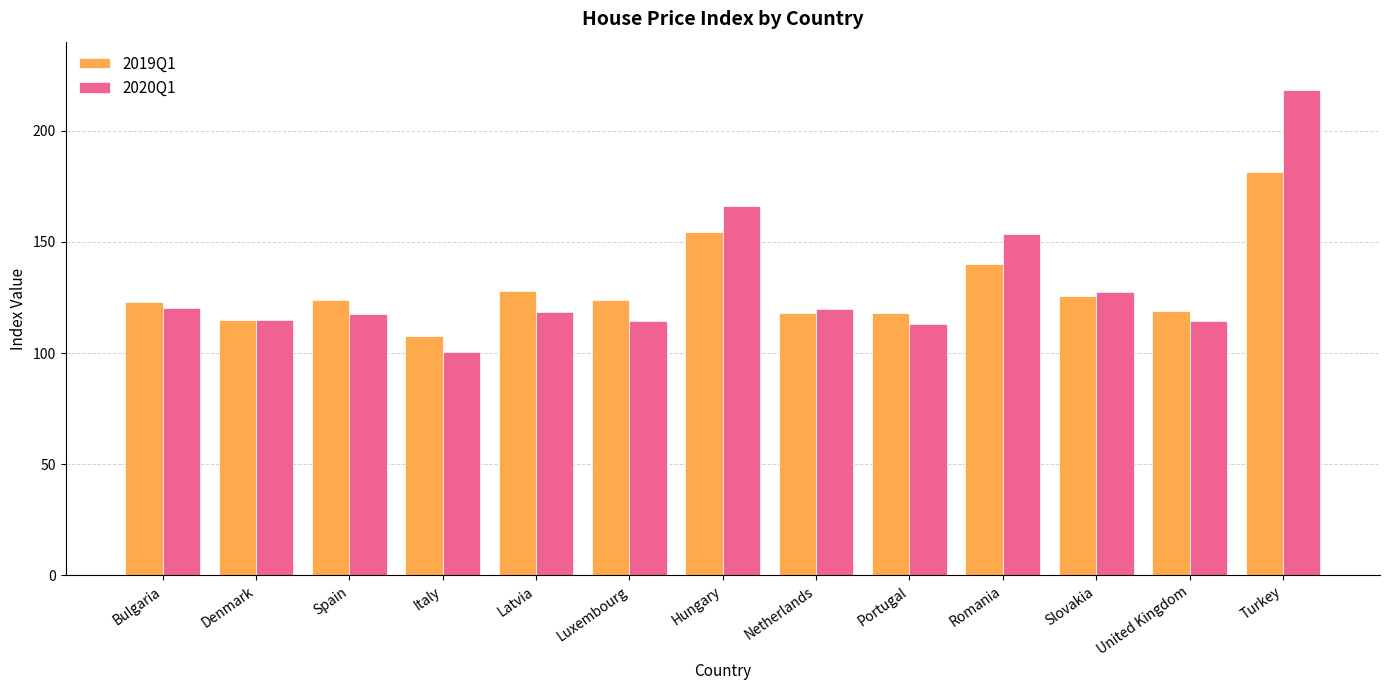

How many distinct data groups are displayed?

2